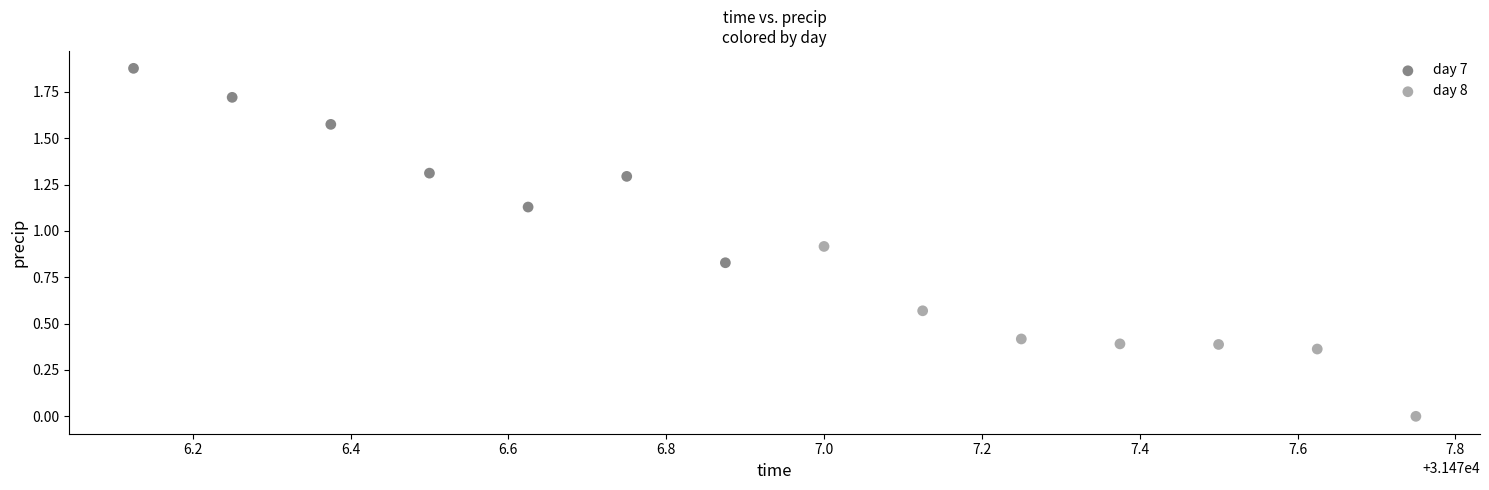

Which series reaches the minimum Y coordinate?

day 8